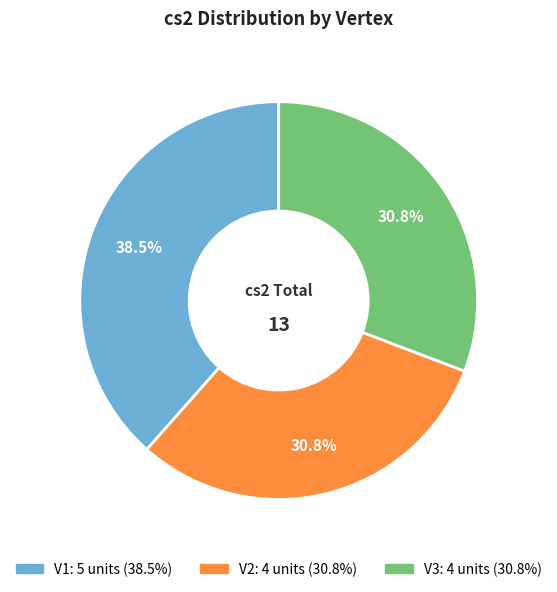

How many slices are in this pie chart?

3